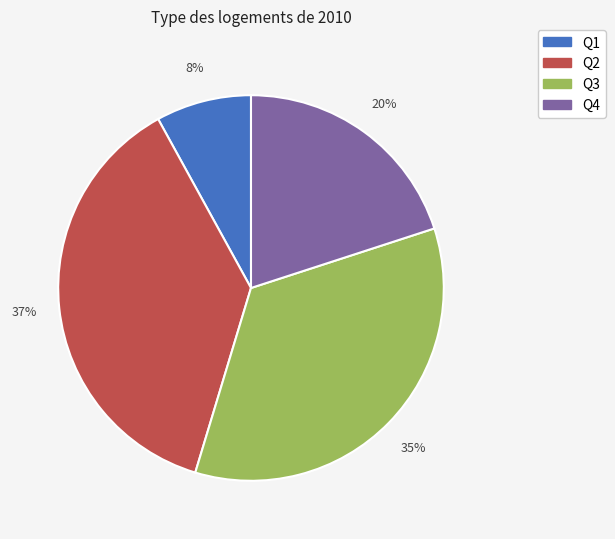

Does any single category account for the majority?

No